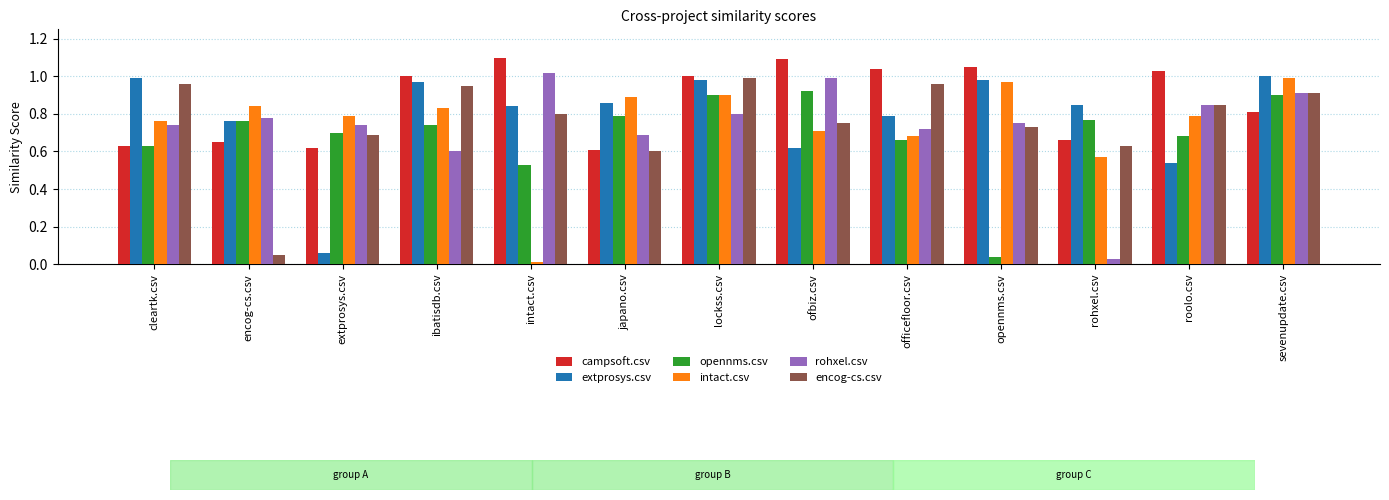

What position from the right is intact.csv?

9